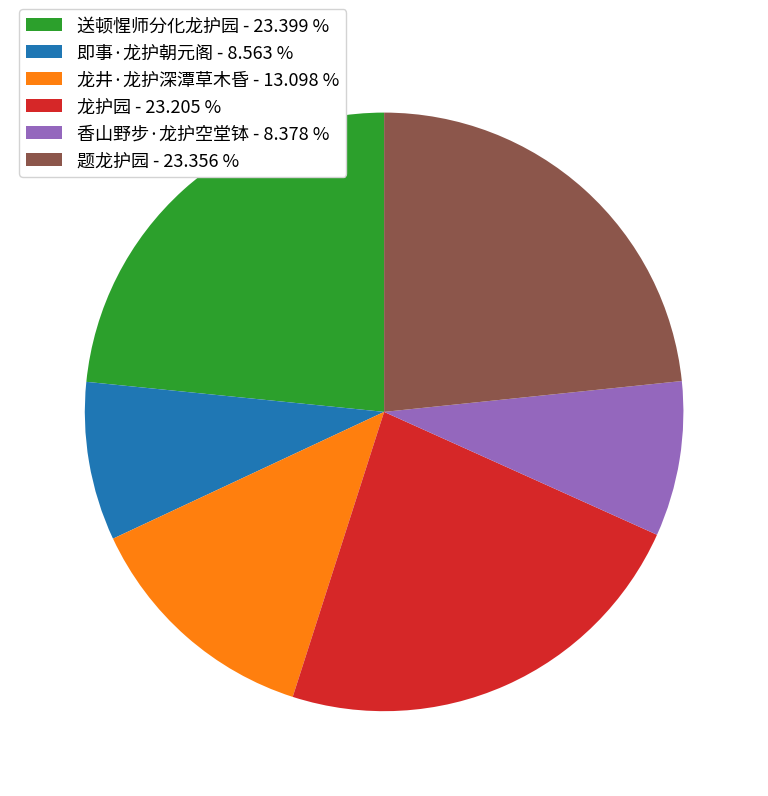

Is there any slice that represents more than half of the pie?

No